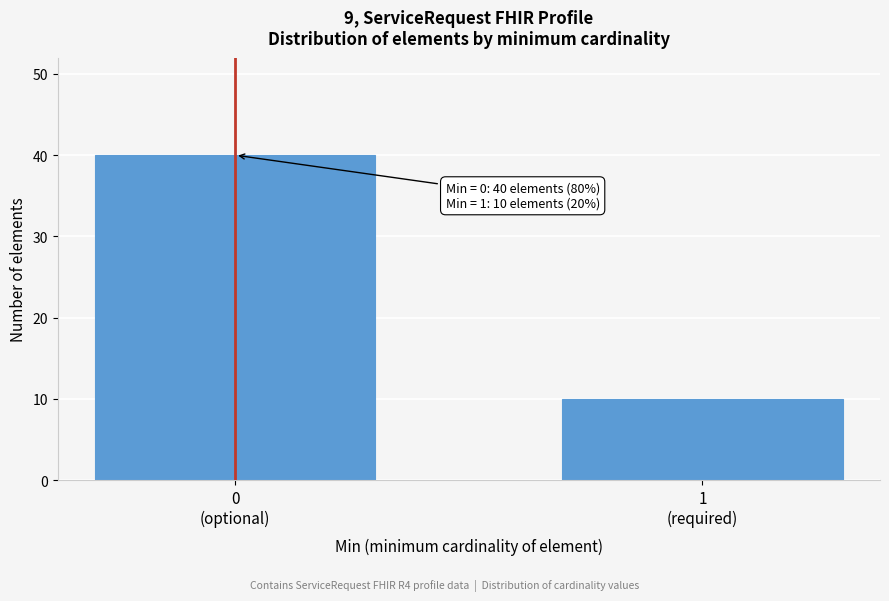

Reading right to left, transcribe all the data shown in this chart.

10	40